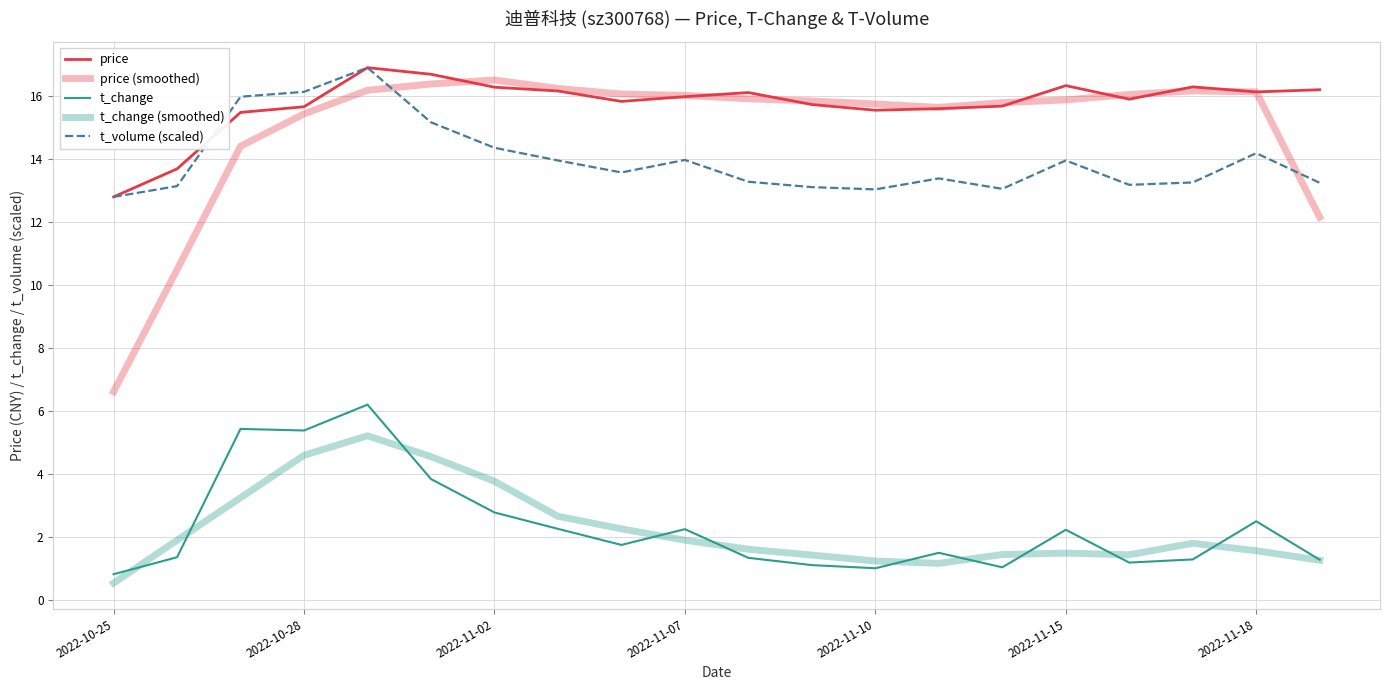

How many lines are shown in the chart?

5